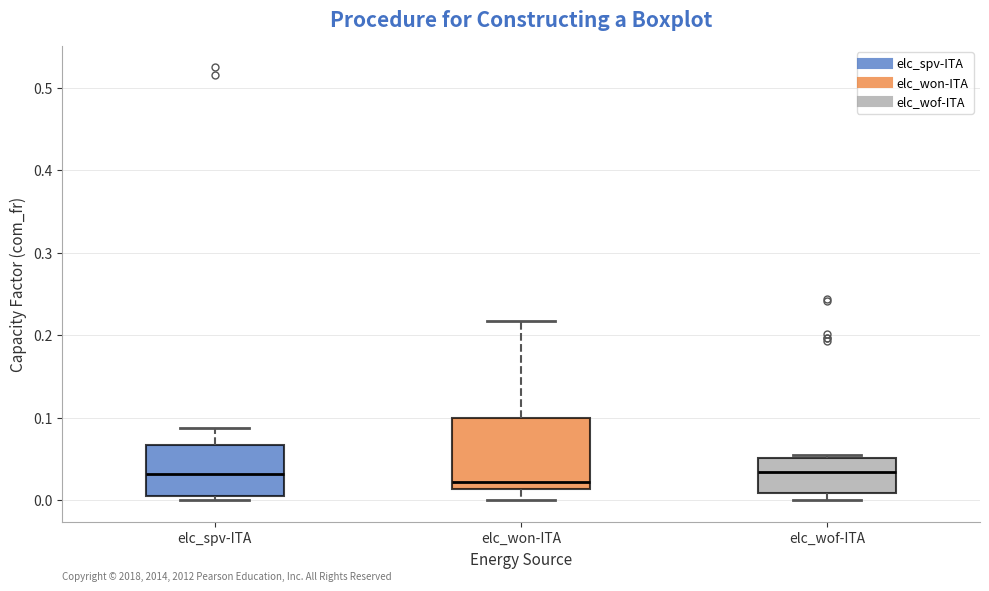

Where does the upper whisker of the box for elc_spv-ITA end on the y-axis? The values are not printed on the chart, so give them approximately, as read against the axis.

0.09